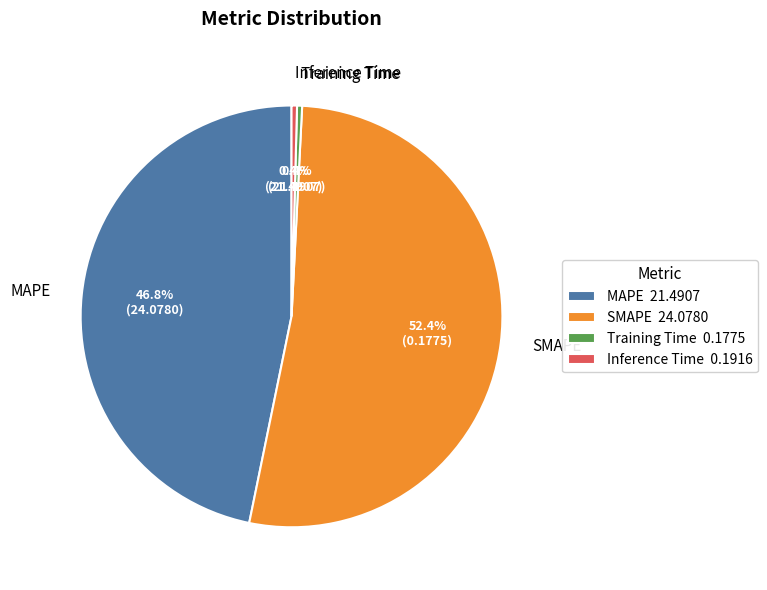

Approximately how many times larger is the value at MAPE compared to SMAPE?

0.9